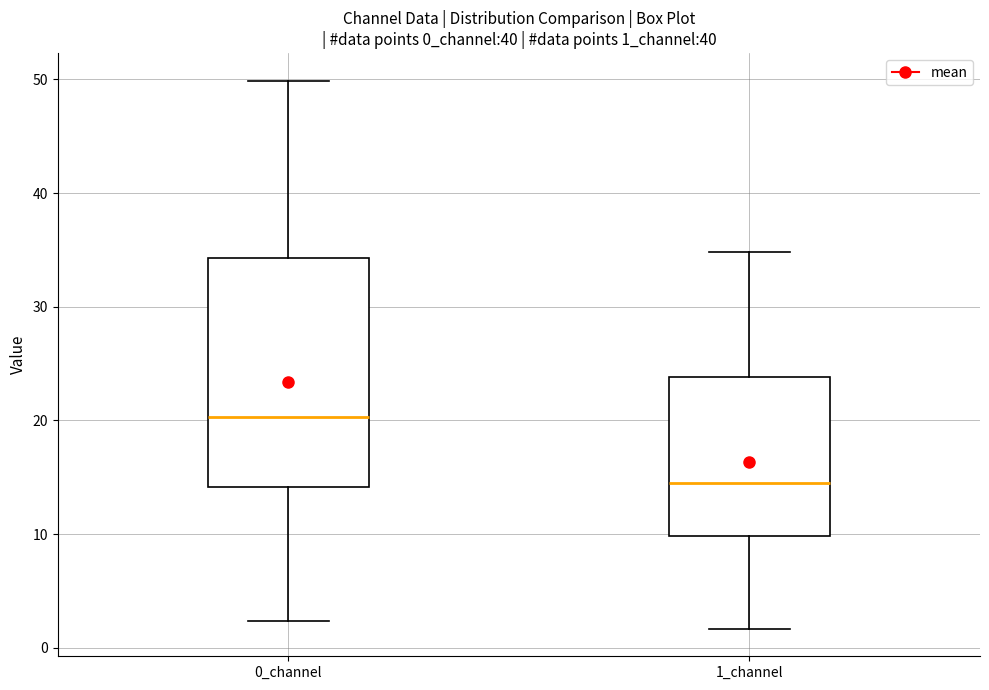

Reading left to right, transcribe this box plot: for each box, give where its median line is, the range the box spans, and where its two whiskers end, as read against the y-axis. The values are not printed on the chart, so give them approximately, as read against the axis.

0_channel: median 20, box 14 to 34, whiskers 2 to 50
1_channel: median 14, box 10 to 24, whiskers 2 to 35